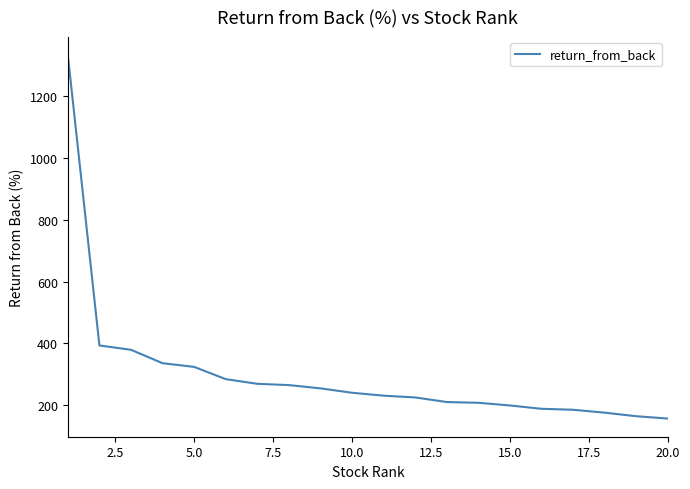

What is the smallest value displayed?

156.0